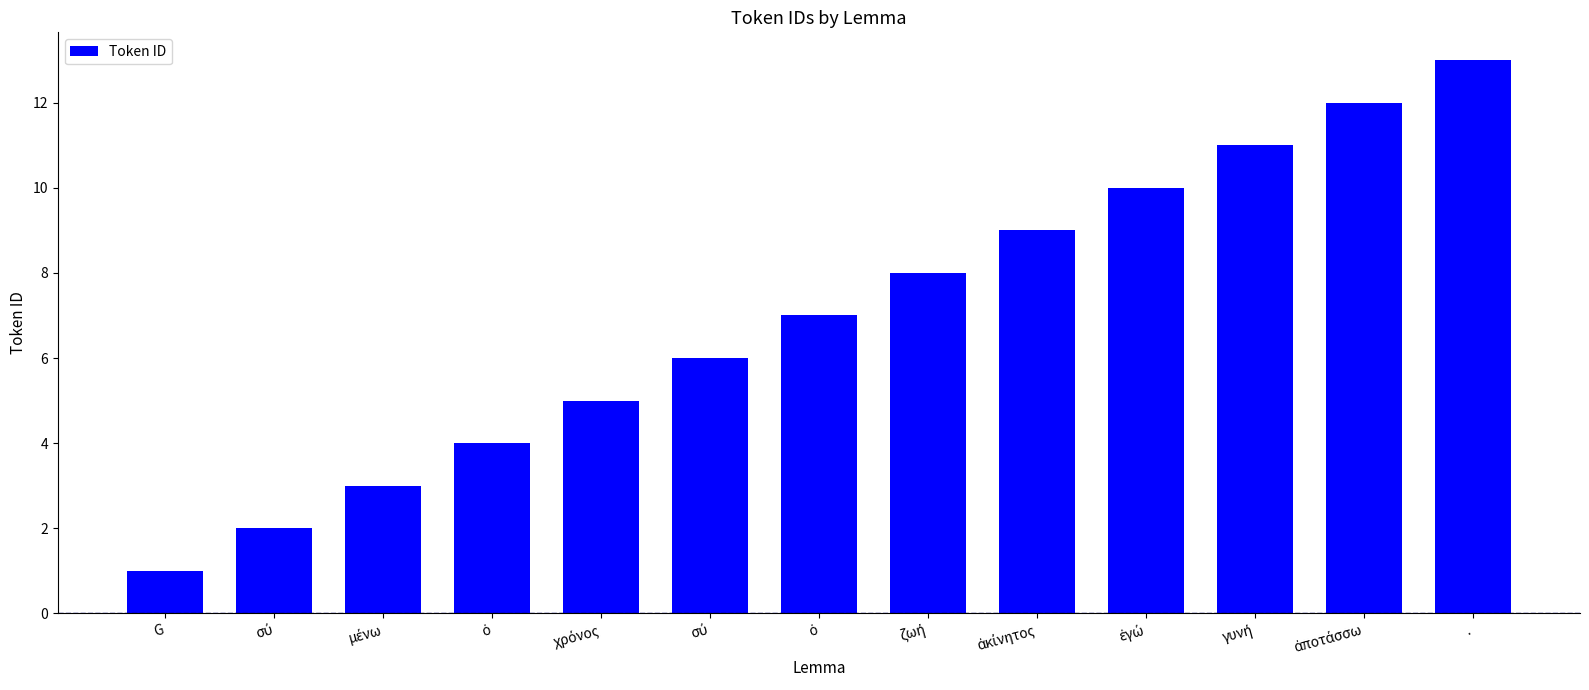

Count the number of data series in this chart.

1